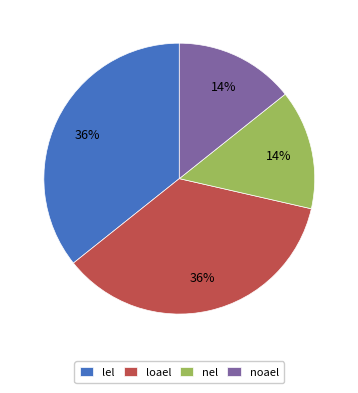

Is the sum of noael and nel greater than half?

No